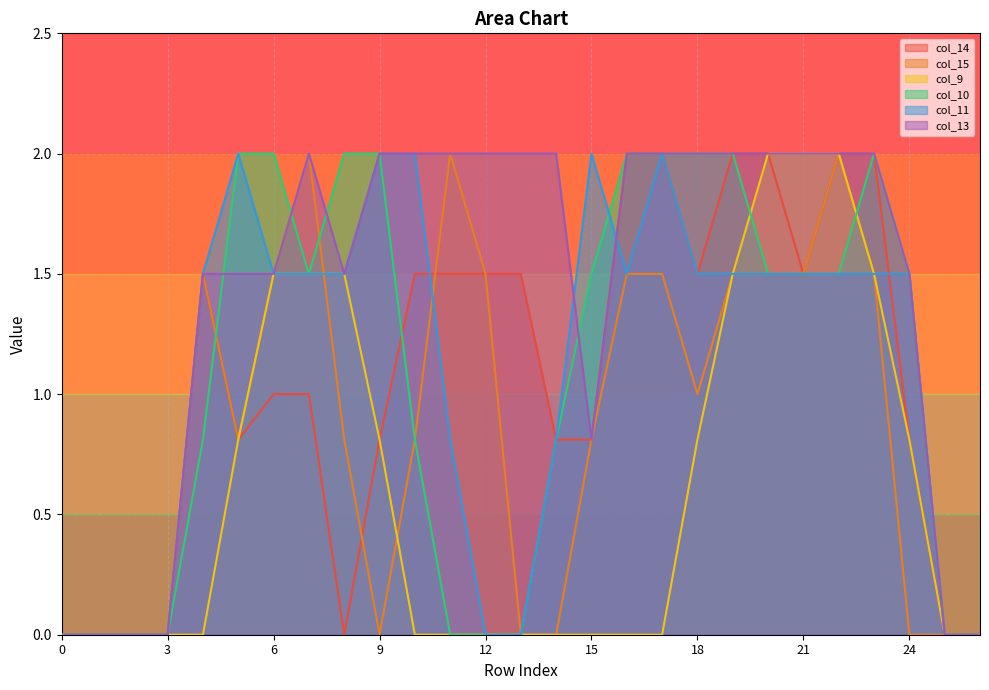

What is the value of the col_11 point at the 21st from the left?

1.5